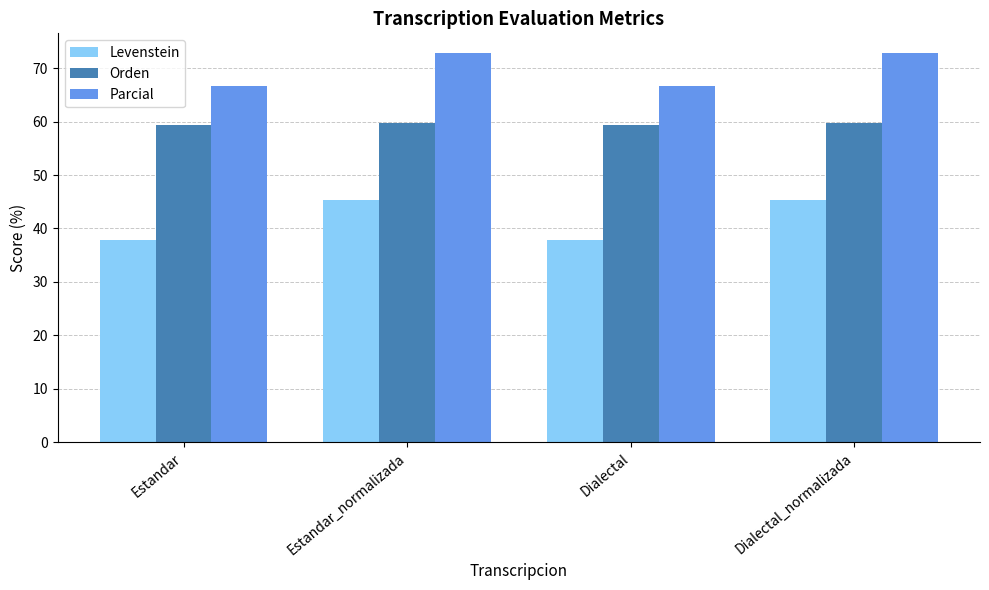

At Estandar, list the series in order from largest to smallest.

Parcial, Orden, Levenstein